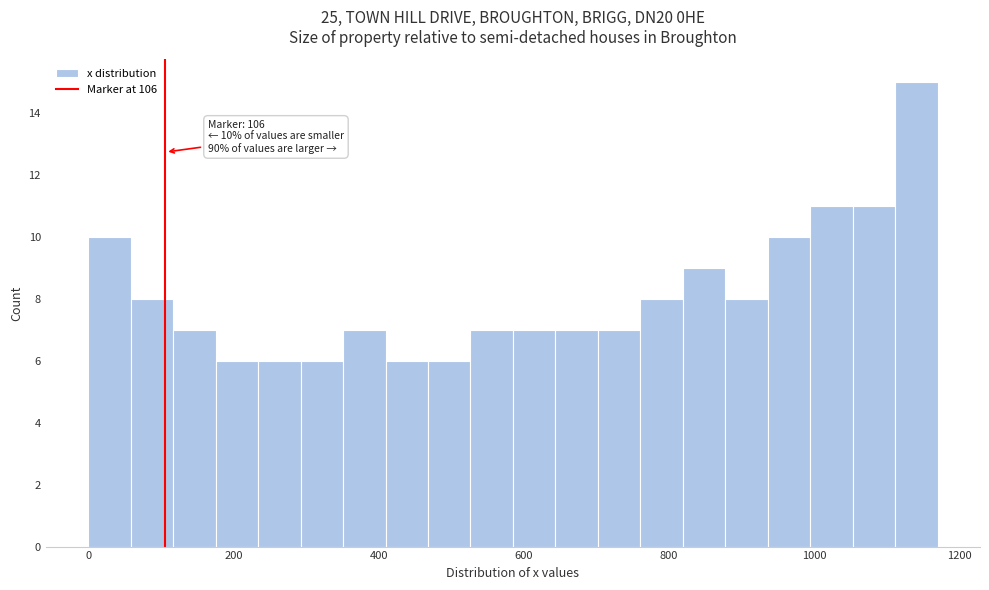

Around what value on the x-axis is the tallest bar? Give the approximate position of its centre, as read against the axis.

1140